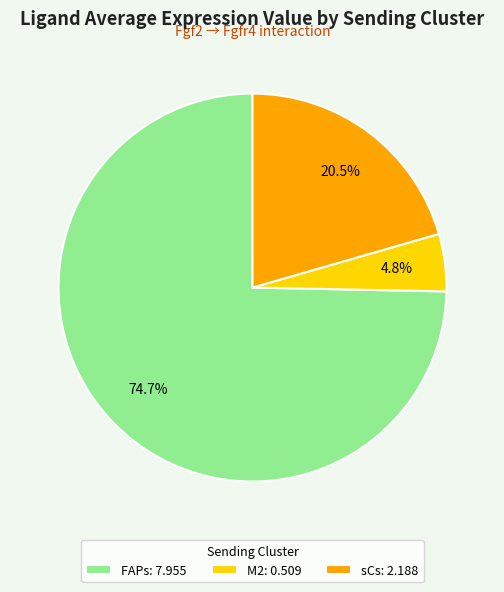

To the nearest percent, what is the average slice percentage?

33%